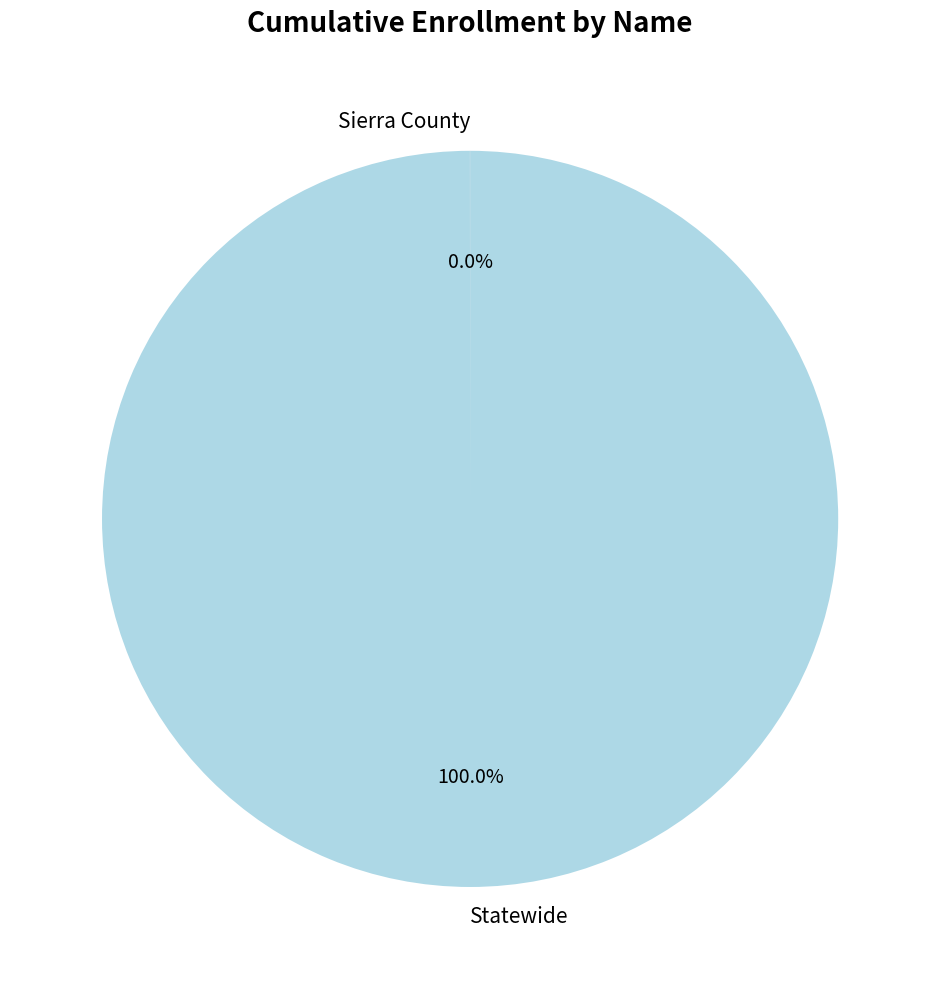

Does Statewide account for over 50% of the chart?

Yes